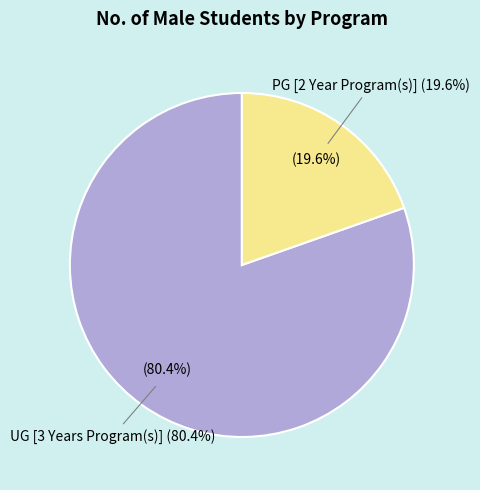

What is the change in value from UG [3 Years Program(s)] to PG [2 Year Program(s)]?

-31